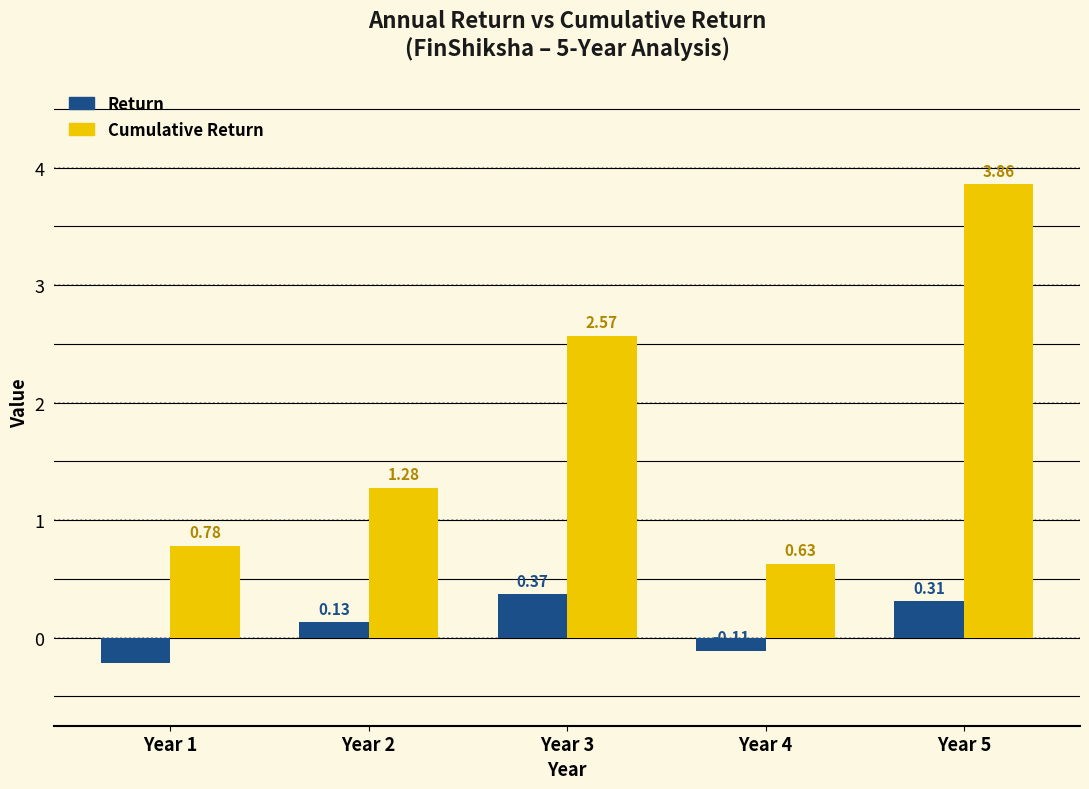

Which series has the largest total across all categories?

Cumulative Return